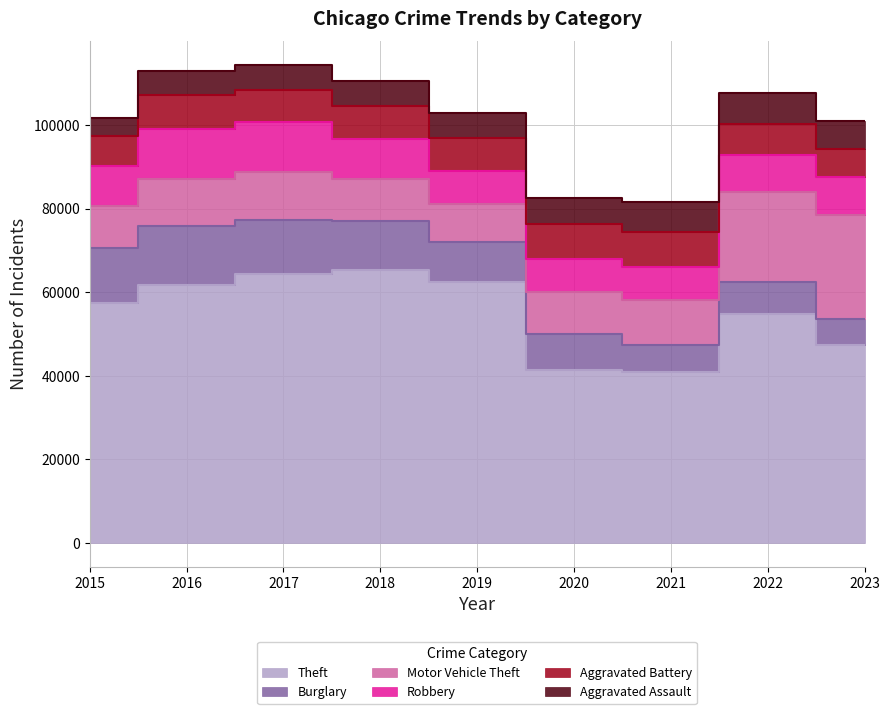

What is the difference between the maximum and minimum values in the Aggravated Assault series?

2801